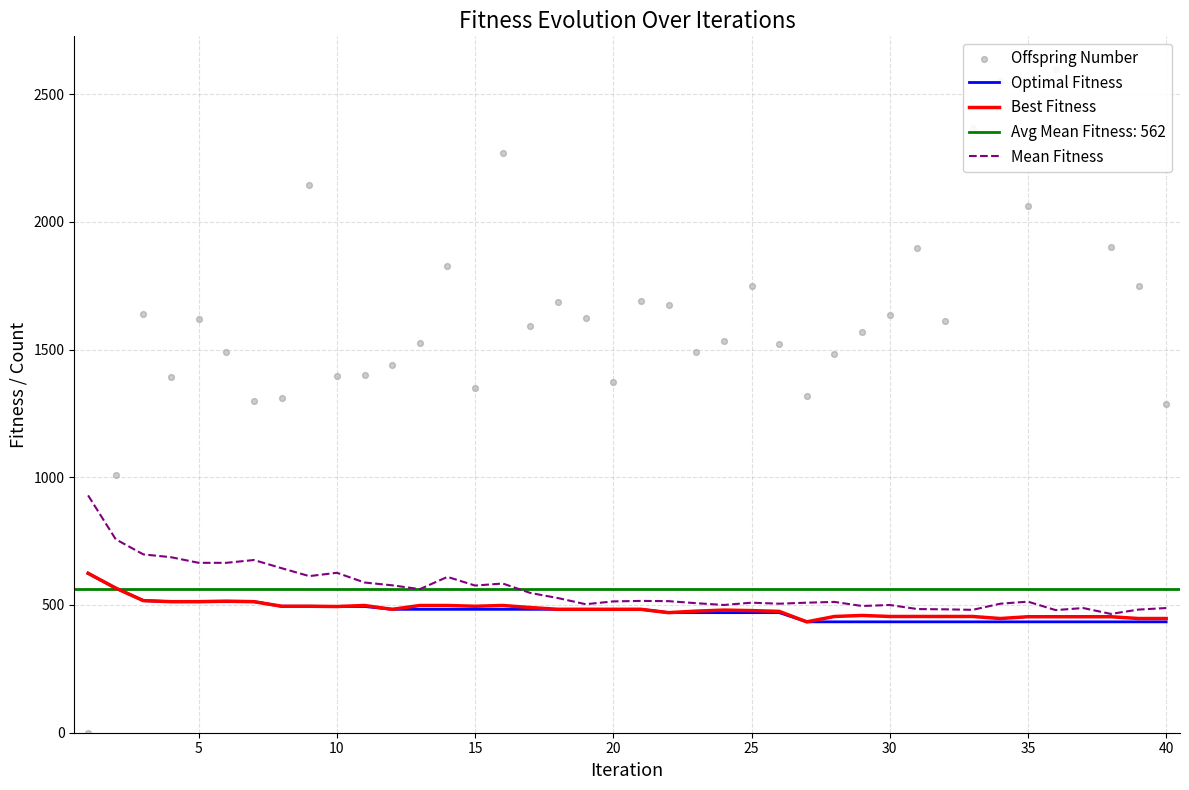

Which series has the largest total across all categories?

Offspring Number